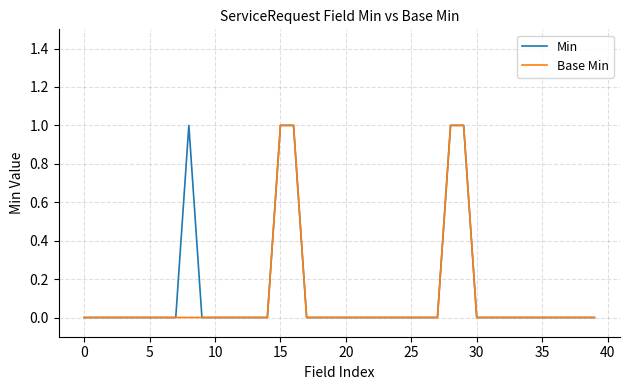

Does the chart have visible grid lines?

Yes